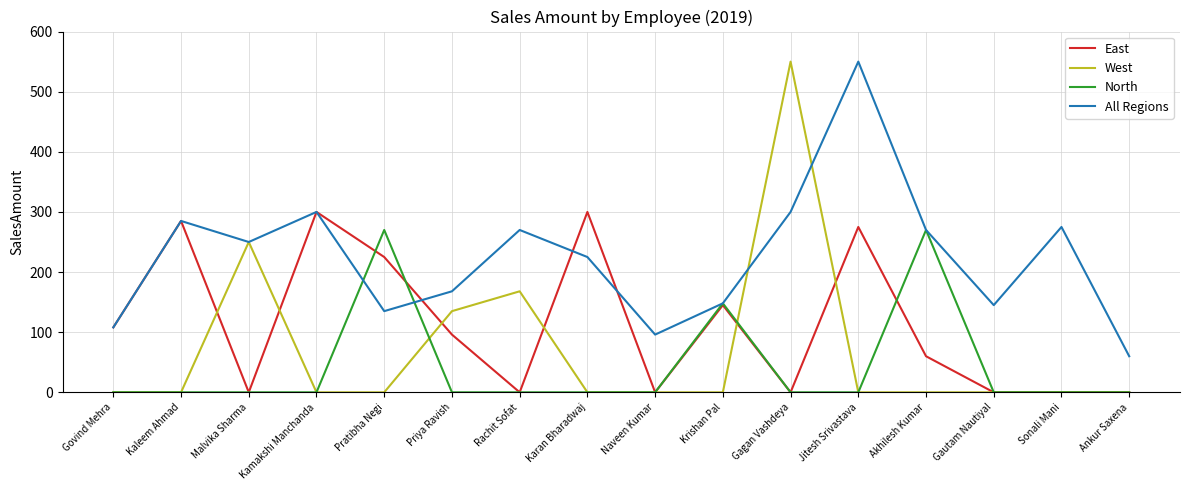

In All Regions, how many points are higher than both neighbors (excluding endpoints)?

5